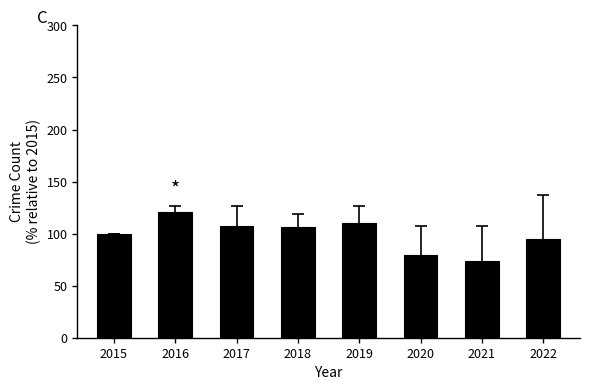

Are the bars horizontal?

No